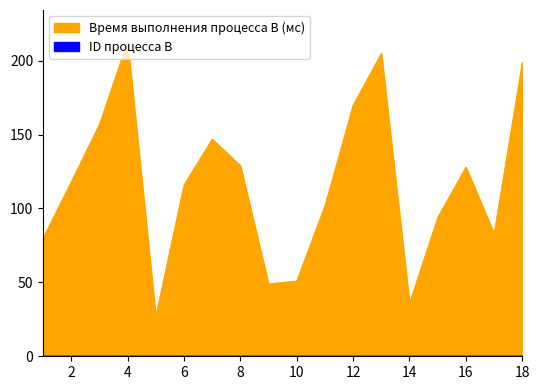

What is the maximum value shown in the chart?

213